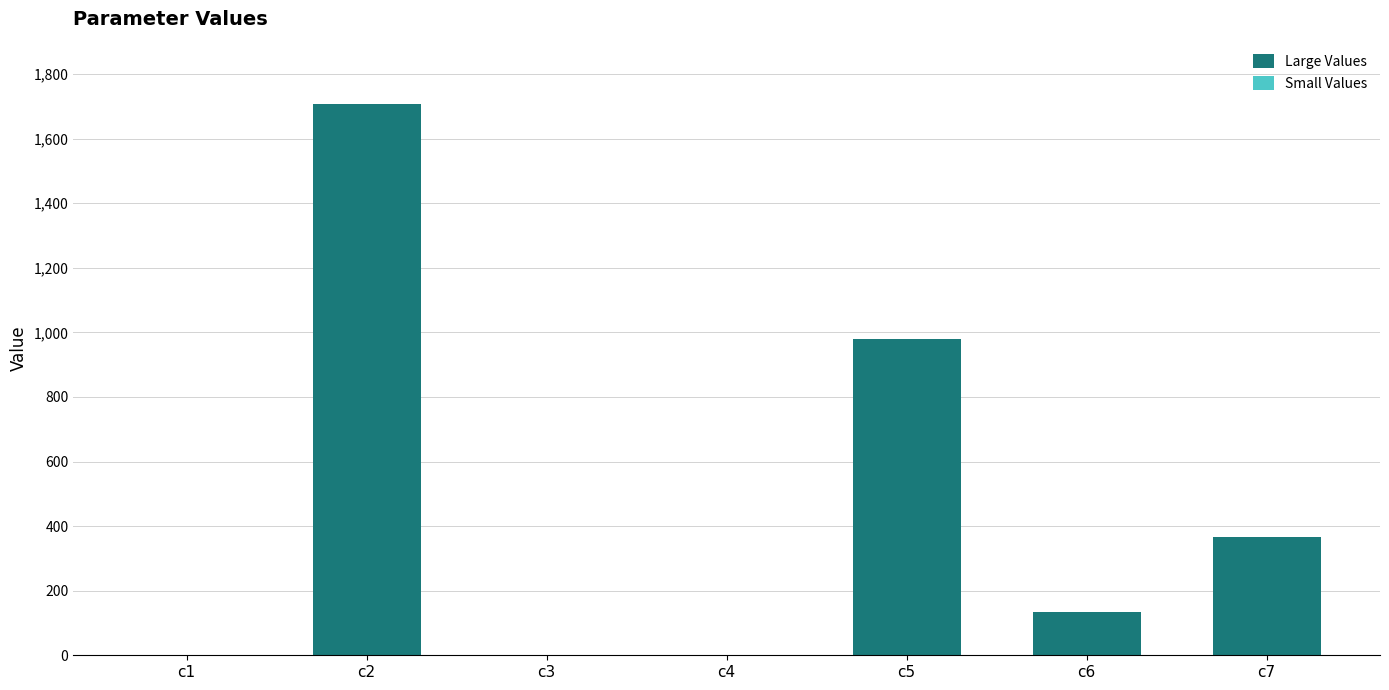

What is the greatest value displayed?

1706.8